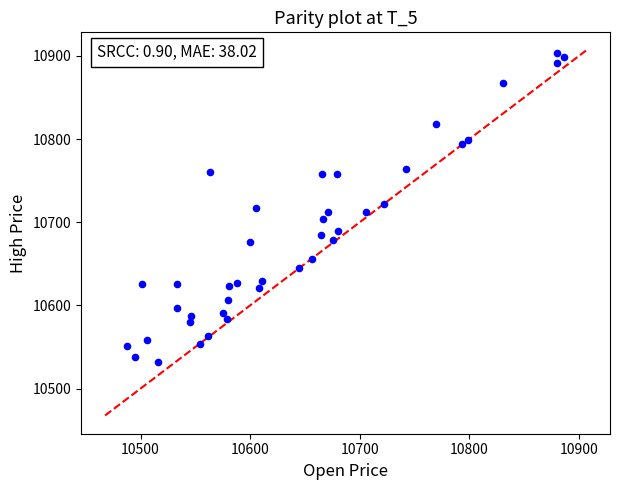

What is the range of Y values (max minus min)?

372.4